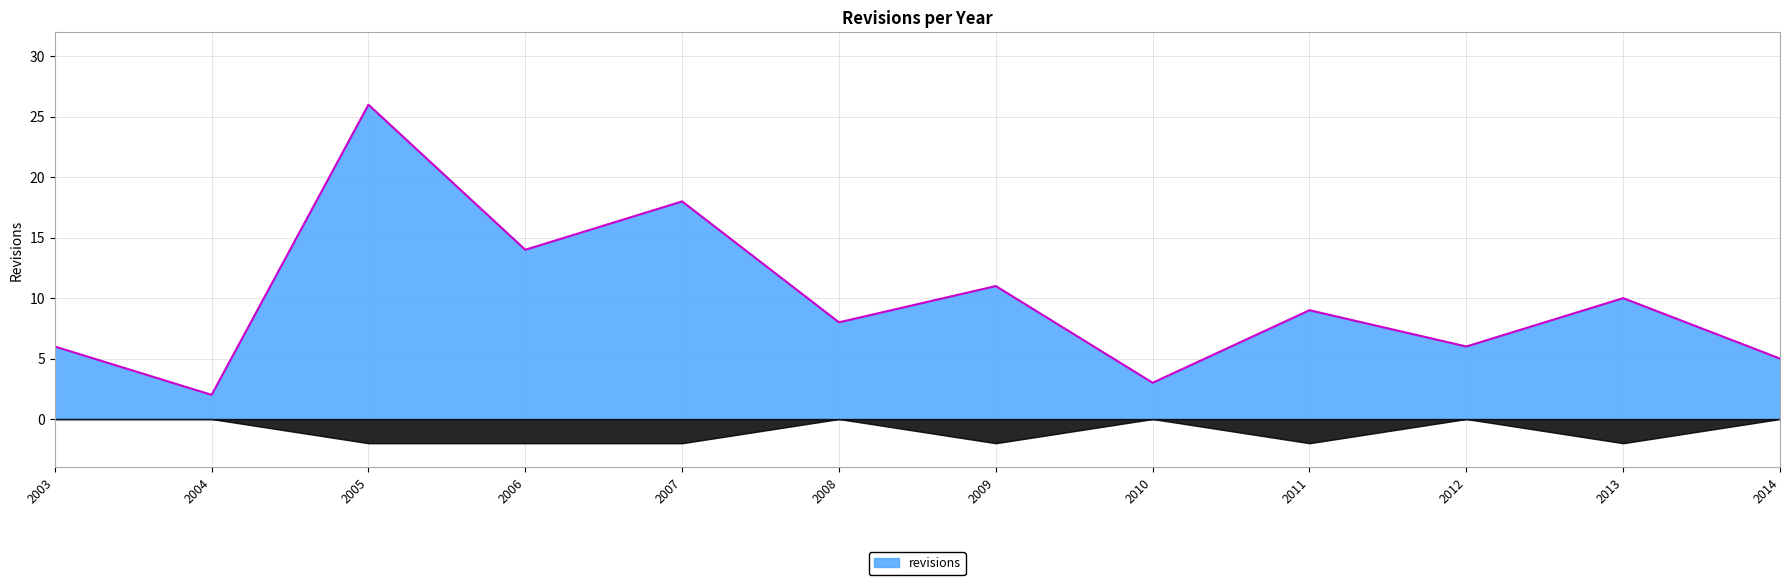

Is it true that revisions equals 7 at 2005?

False